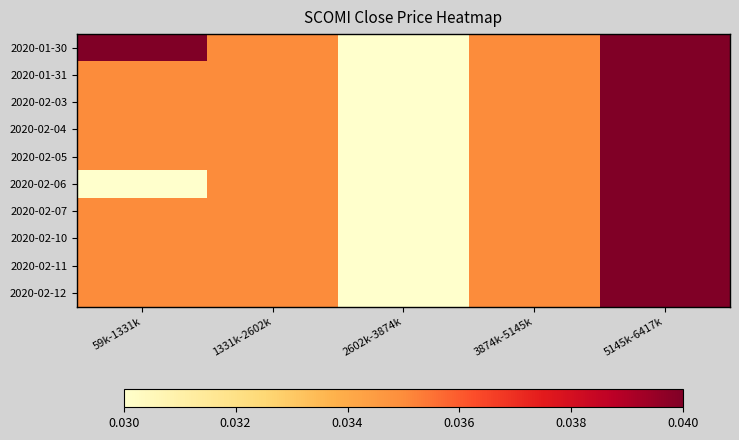

At which category is the sum across all series the highest?

5145k-6417k